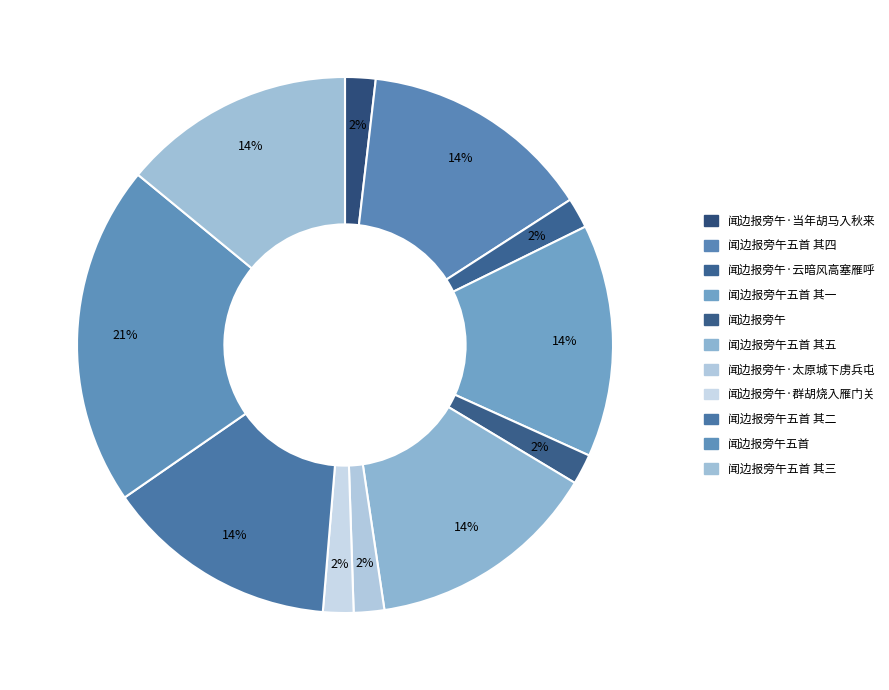

Count the number of slices in the pie.

11